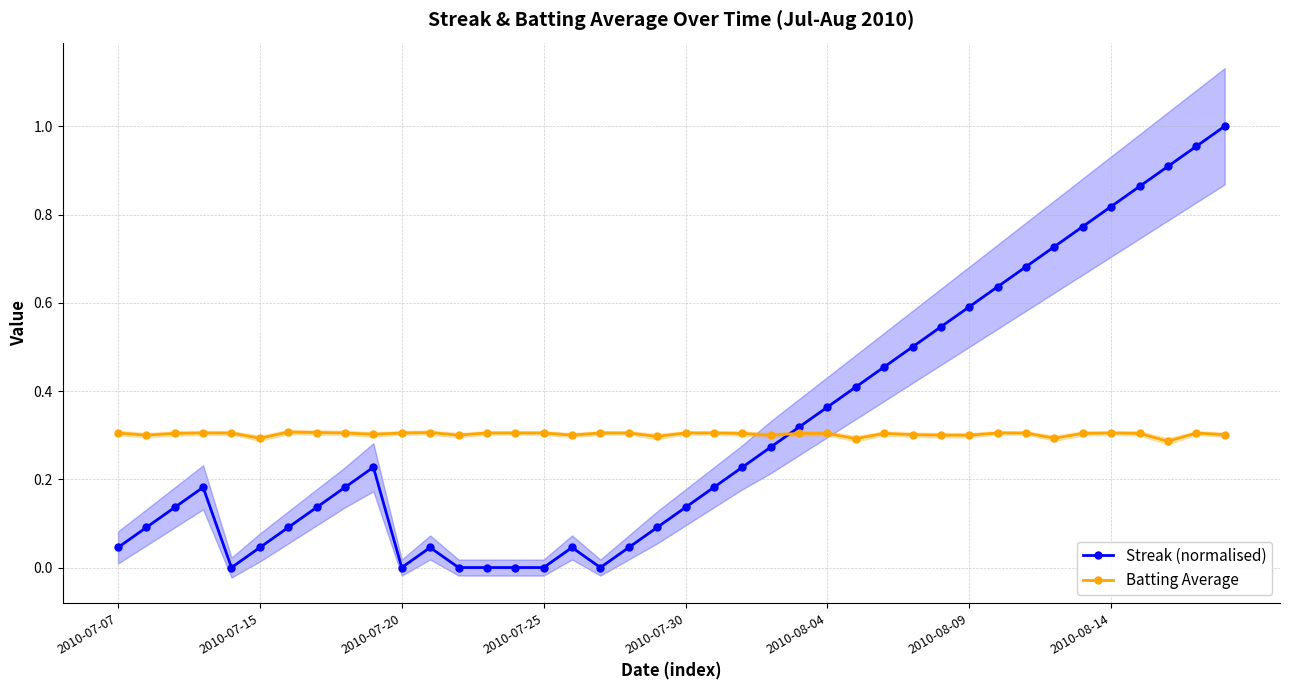

What position from the left is 27?

28